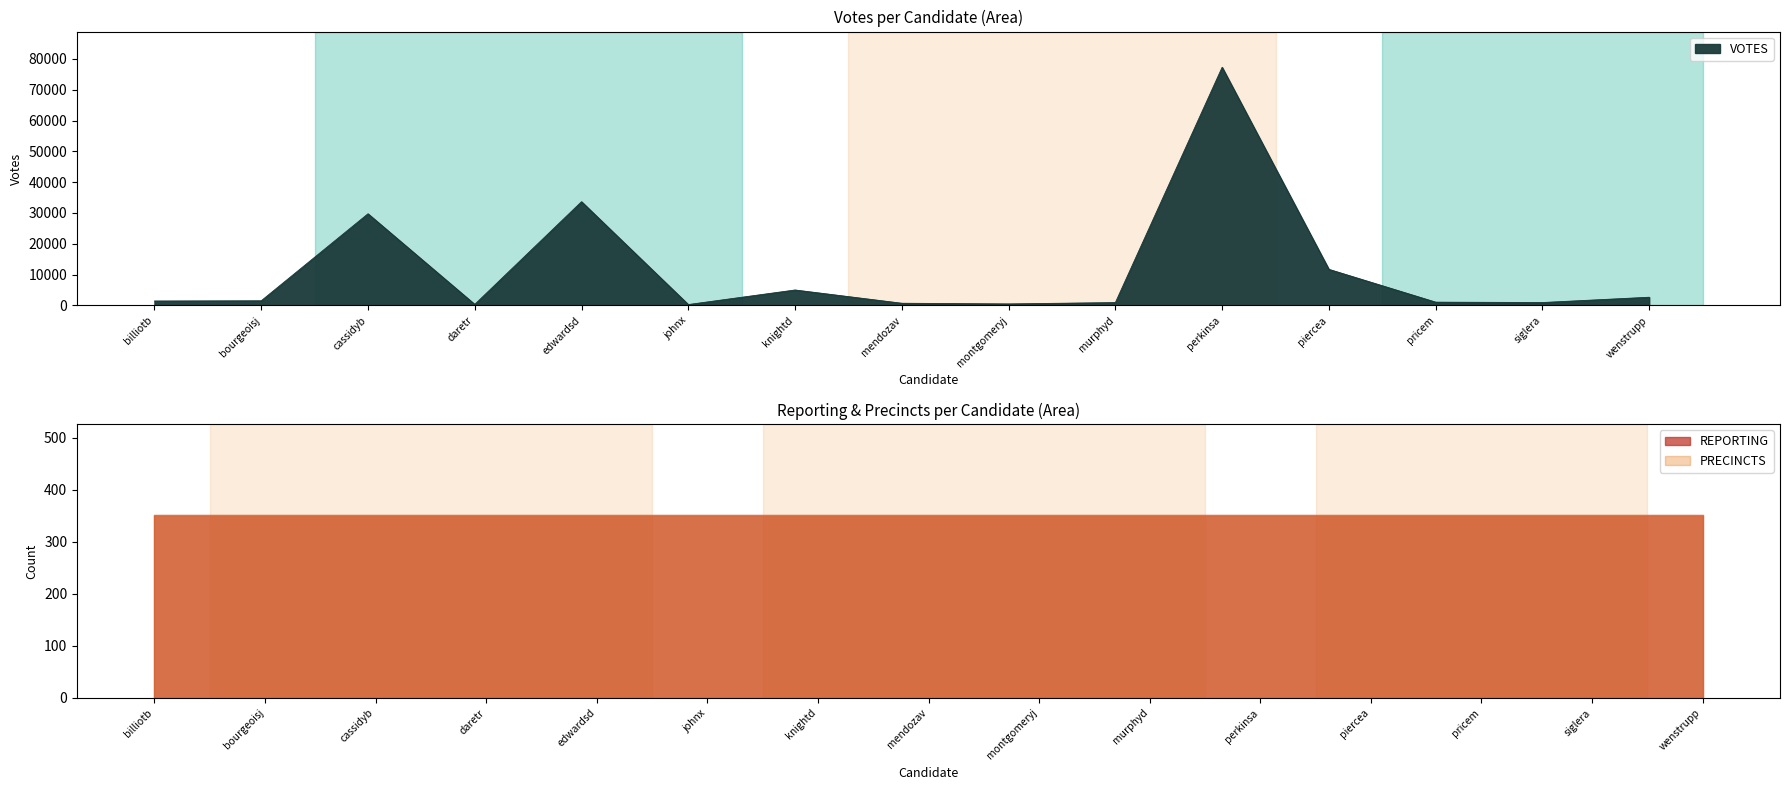

What is the value of the REPORTING point at the 11th from the left?

351